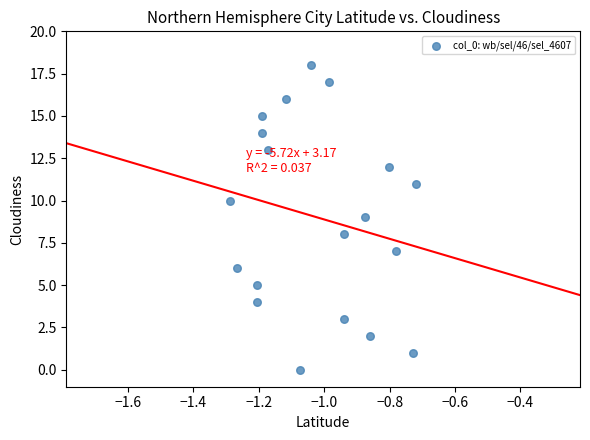

How many points are shown in the scatter plot?

19